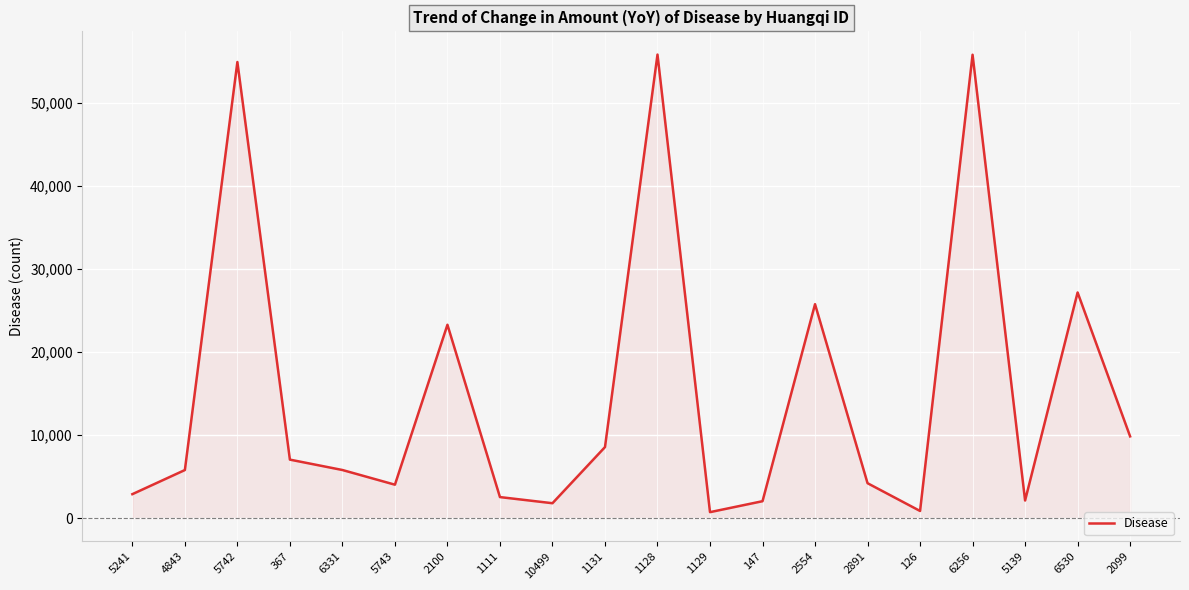

The chart shows a value of 7046 at 367. True or false?

True